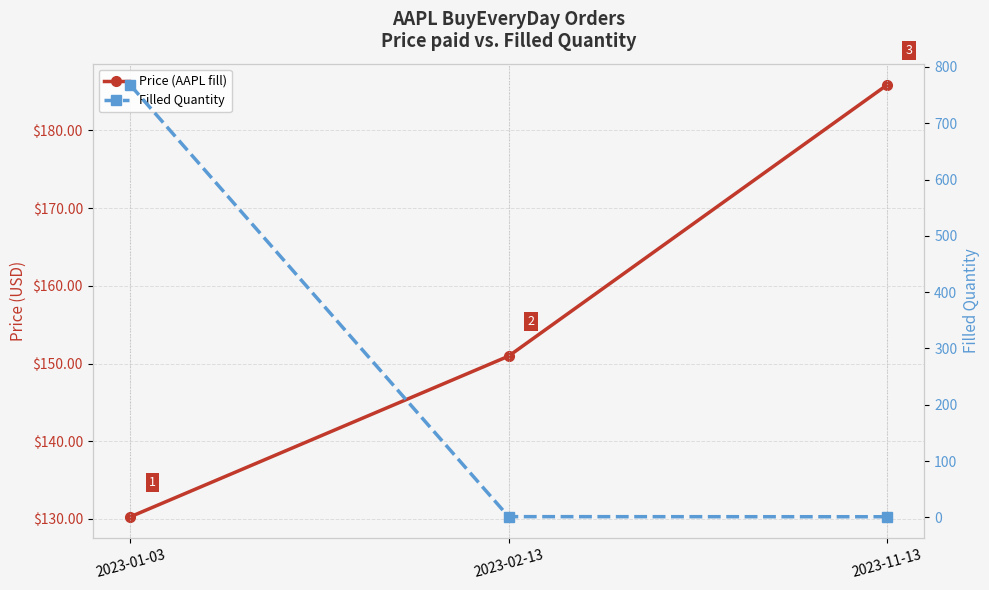

What are all the series names shown in the legend?

Price (AAPL fill), Filled Quantity